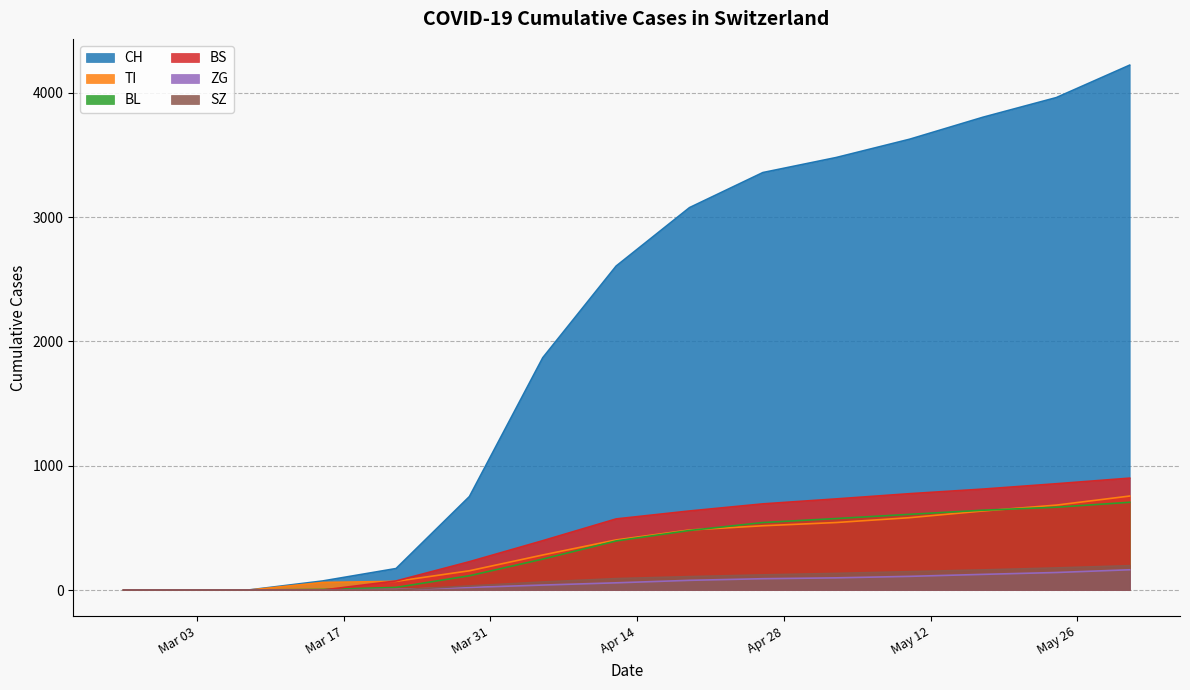

How many values in CH are above zero?

13